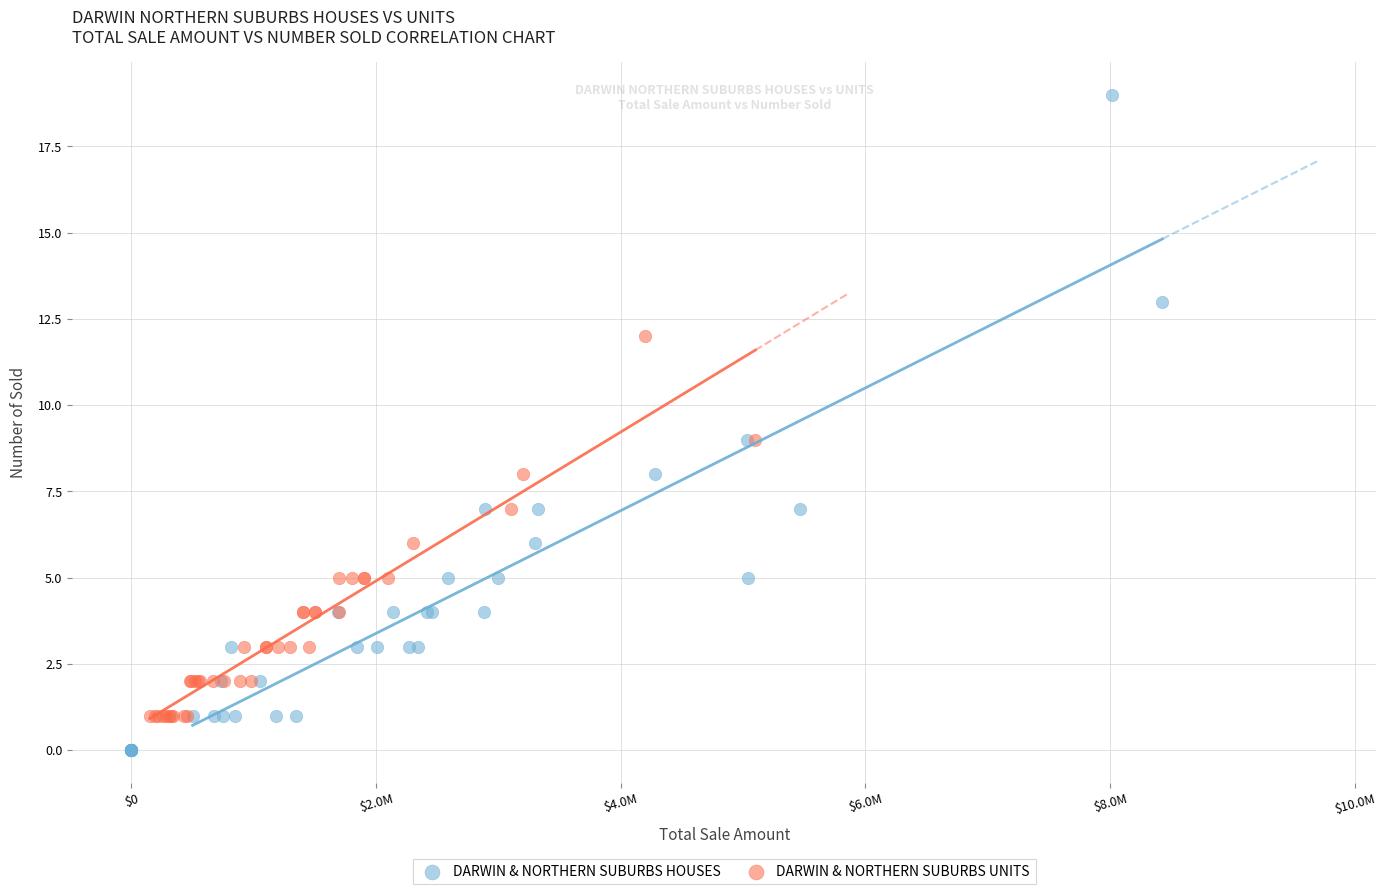

What are all the series names shown in the legend?

DARWIN & NORTHERN SUBURBS HOUSES, DARWIN & NORTHERN SUBURBS UNITS